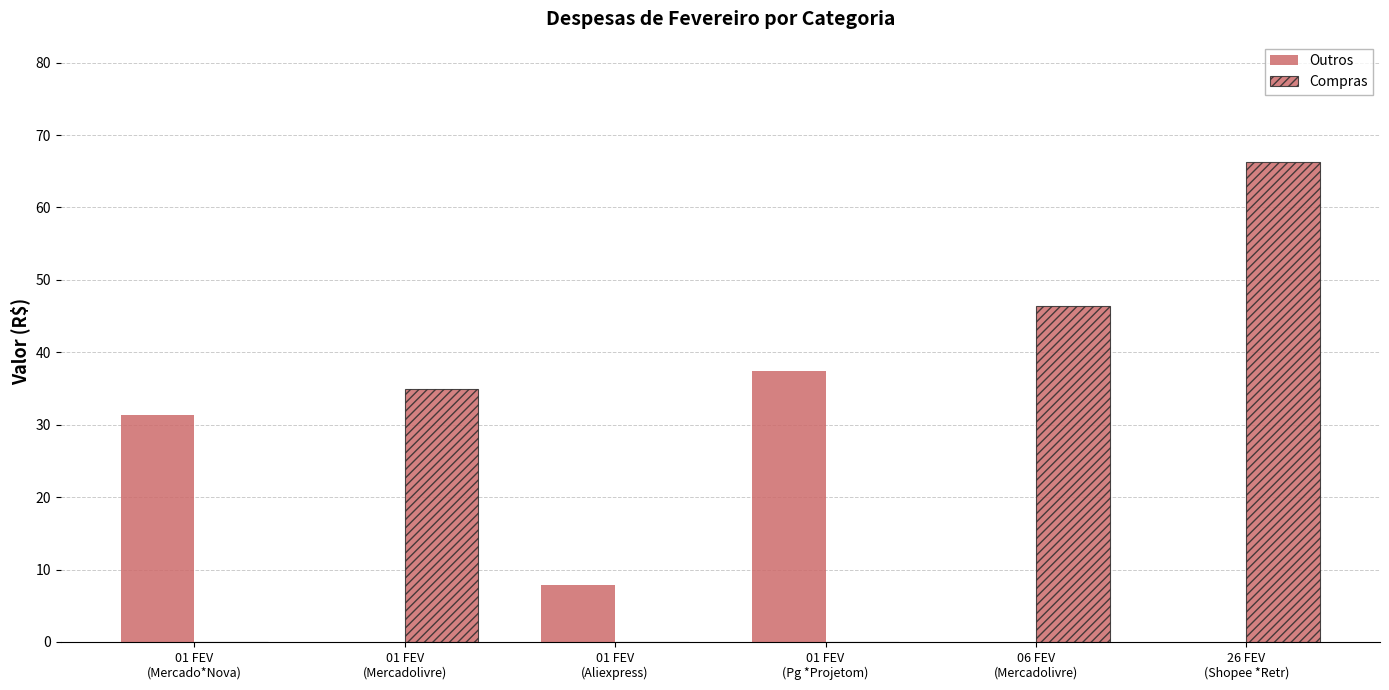

What is the difference between the second highest and second lowest values in the Outros series?

31.4